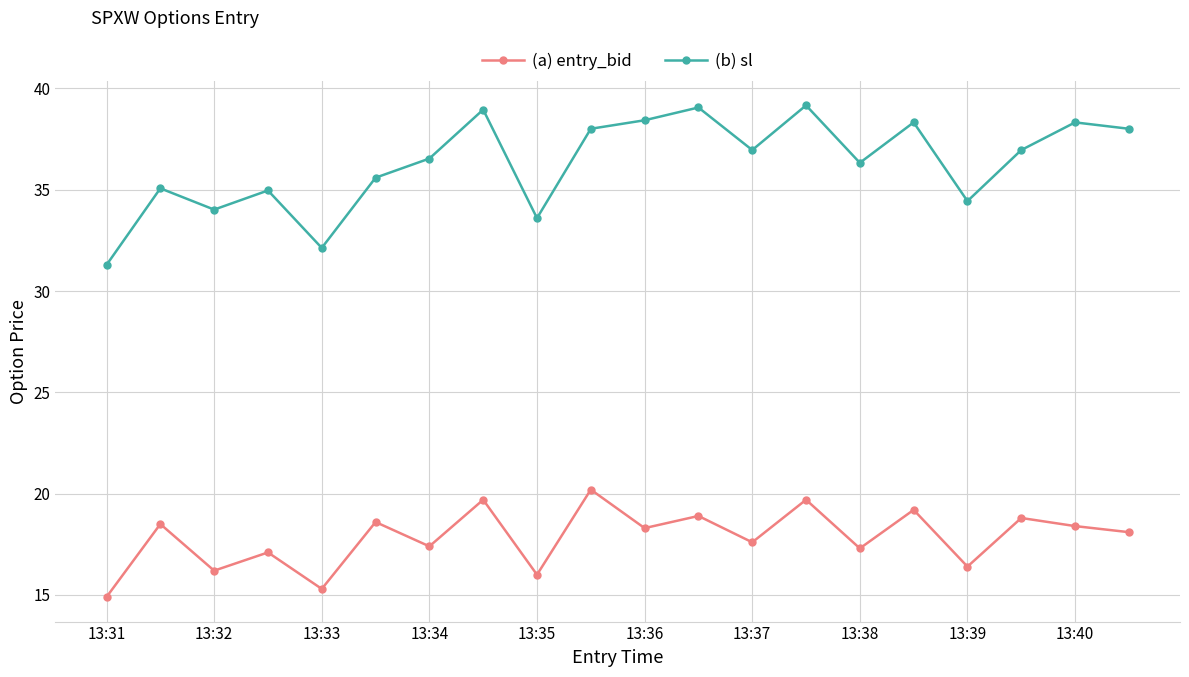

What is the value of the (b) sl point at the 1st from the left?

31.3